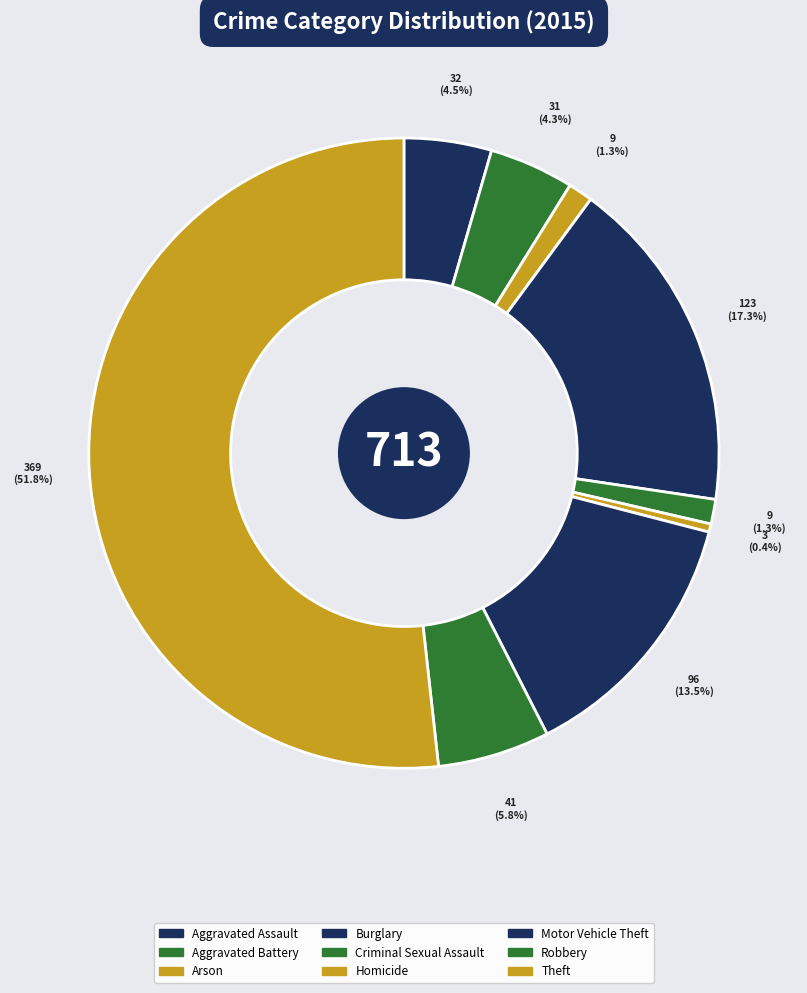

Is it true that Aggravated Battery is 12% of the pie?

False